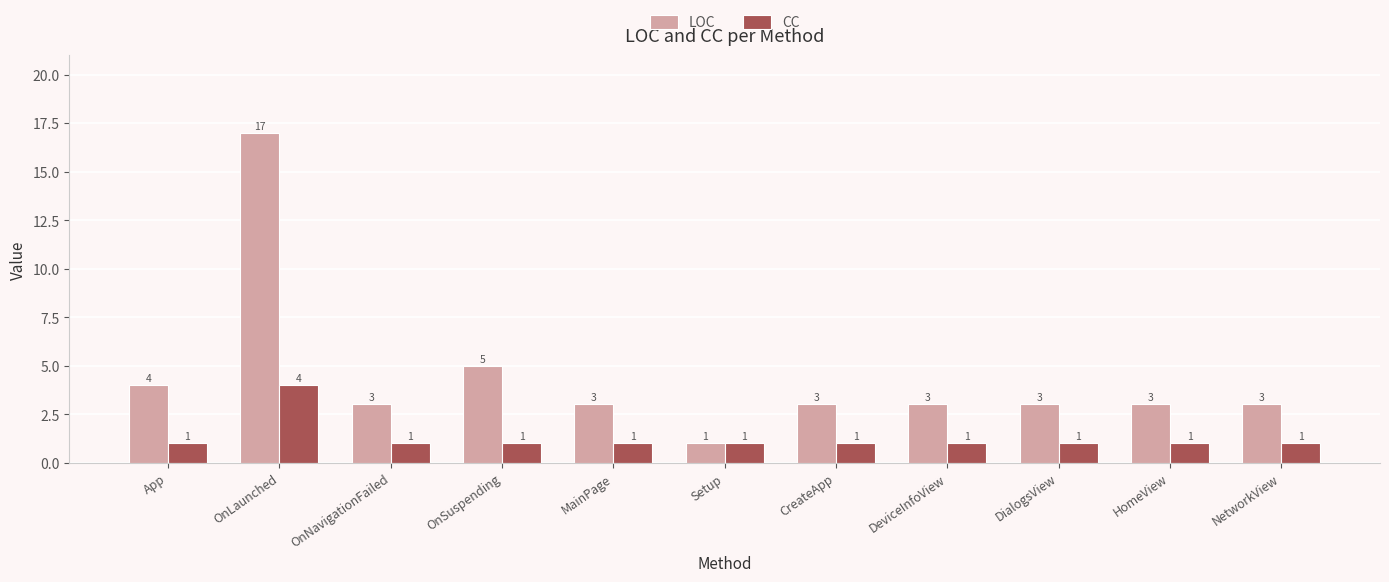

How many bars are there in each group?

2